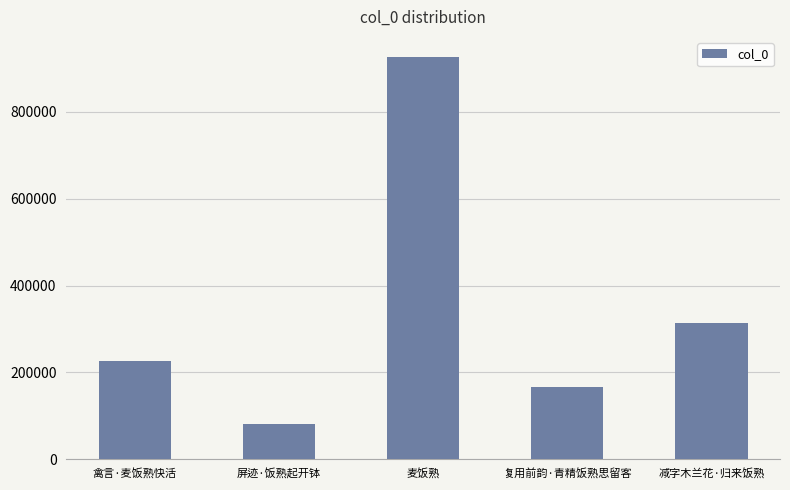

The value at 禽言·麦饭熟快活 is 68002. True or false?

False